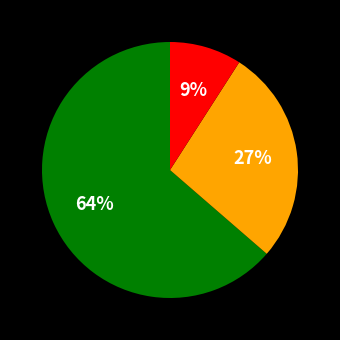

Is there a majority slice in this chart?

Yes